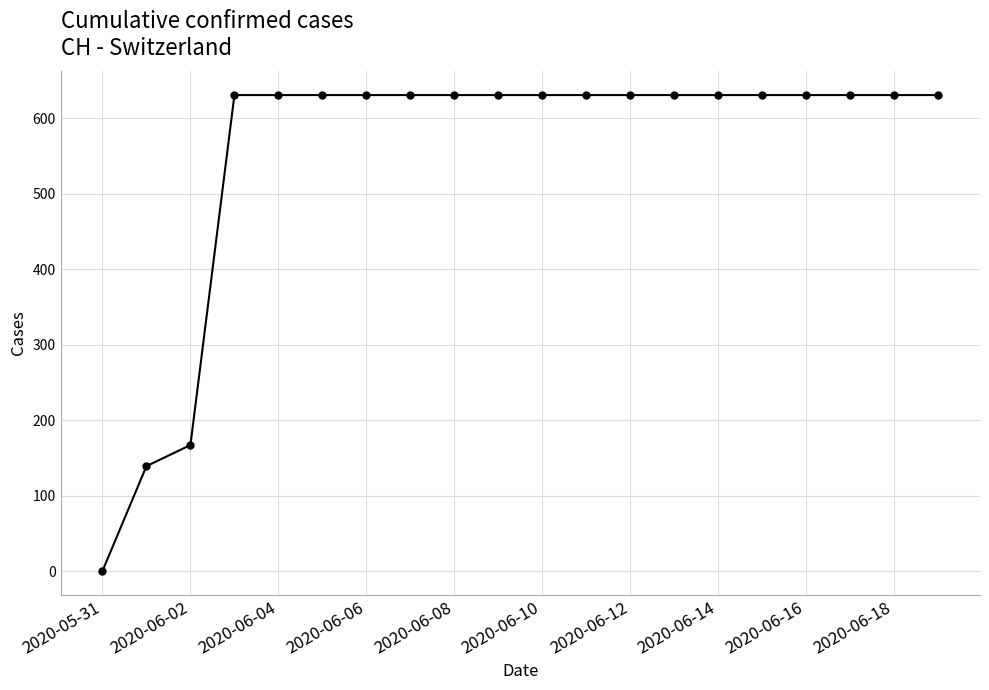

What is the difference between the maximum and minimum values?

631